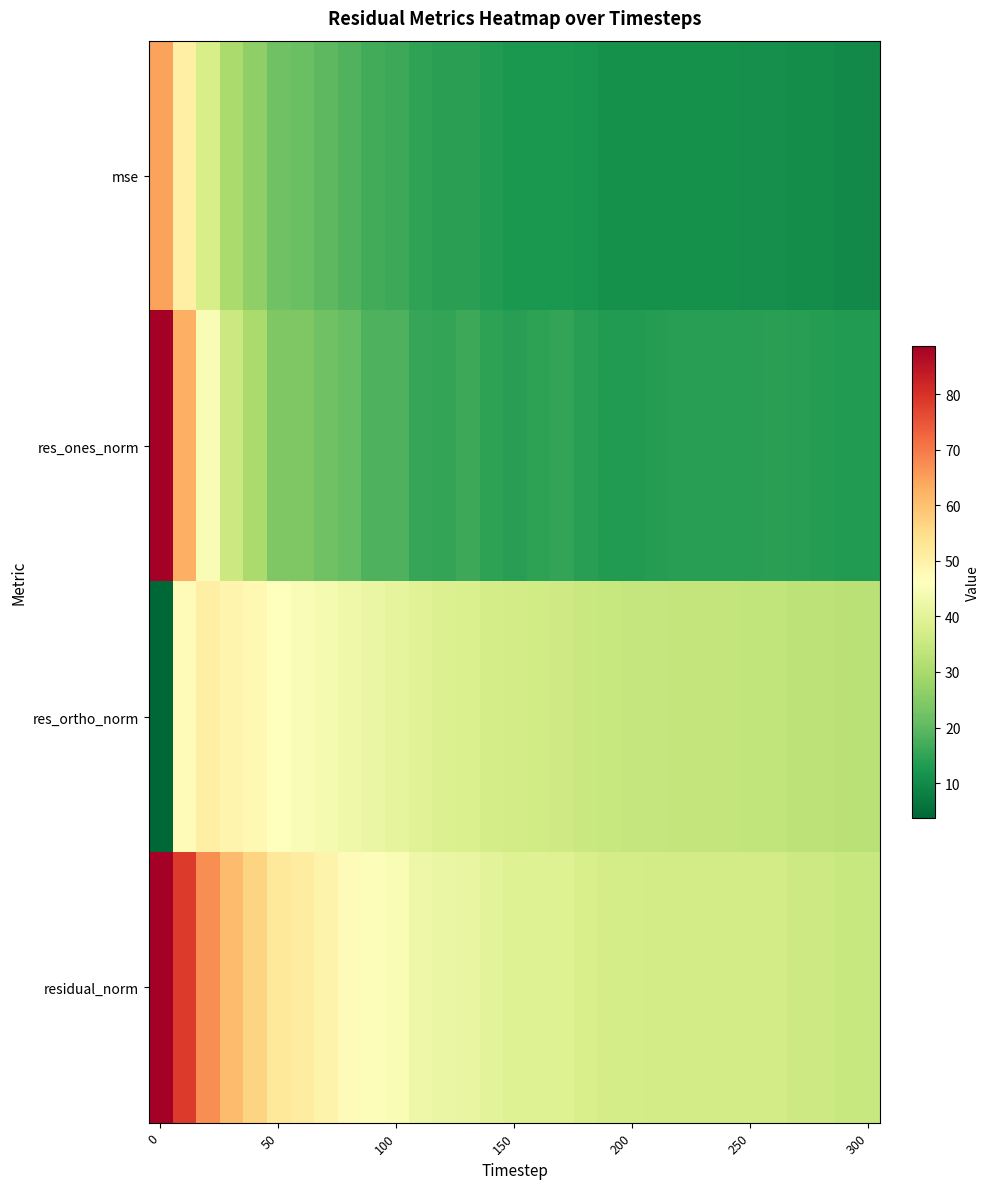

Reading left to right, transcribe all the data shown in this chart.

mse: 64.5	50.5	37.3	30.1	26.4	22.2	21.5	19.9	18.5	16.9	16.3	14.8	14.2	14.1	13.1	12.6	12.6	12.5	11.8	11.3	11.2	11.2	11.2	11.1	11.1	11.1	11.0	10.5	10.5	10.0	10.0
res_ones_norm: 88.7	62.8	44.8	35.5	30.3	24.3	24.3	22.2	20.8	18.2	18.2	15.6	15.3	16.2	14.6	14.0	14.4	15.2	14.0	13.1	13.2	13.7	13.9	14.1	13.8	14.1	14.3	13.7	13.4	13.1	13.1
res_ortho_norm: 3.8	47.1	50.5	49.1	47.9	46.1	45.0	44.0	42.7	41.6	40.8	39.5	38.8	38.2	37.3	36.7	36.4	36.0	35.3	34.7	34.6	34.3	34.2	34.0	34.1	33.9	33.8	33.0	33.2	32.4	32.4
residual_norm: 88.7	78.5	67.5	60.6	56.7	52.1	51.2	49.2	47.5	45.5	44.7	42.5	41.7	41.5	40.0	39.2	39.2	39.1	37.9	37.1	37.0	37.0	36.9	36.8	36.8	36.7	36.7	35.8	35.8	34.9	34.9